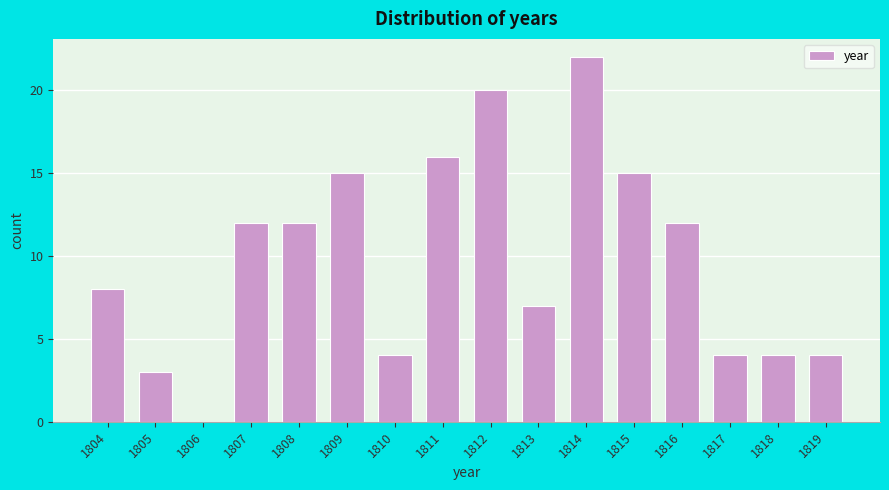

Reading right to left, transcribe all the data shown in this chart.

1819=4	1818=4	1817=4	1816=12	1815=15	1814=22	1813=7	1812=20	1811=16	1810=4	1809=15	1808=12	1807=12	1806=0	1805=3	1804=8